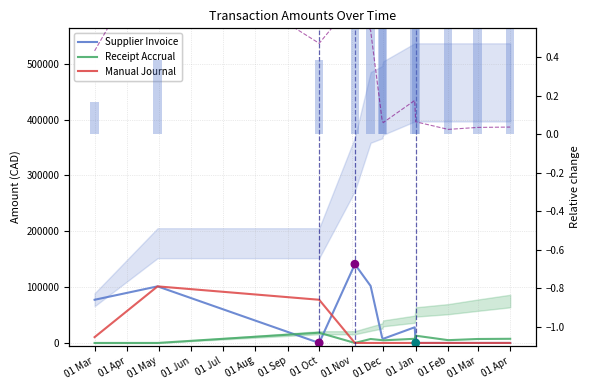

Which series has the largest total across all categories?

Supplier Invoice